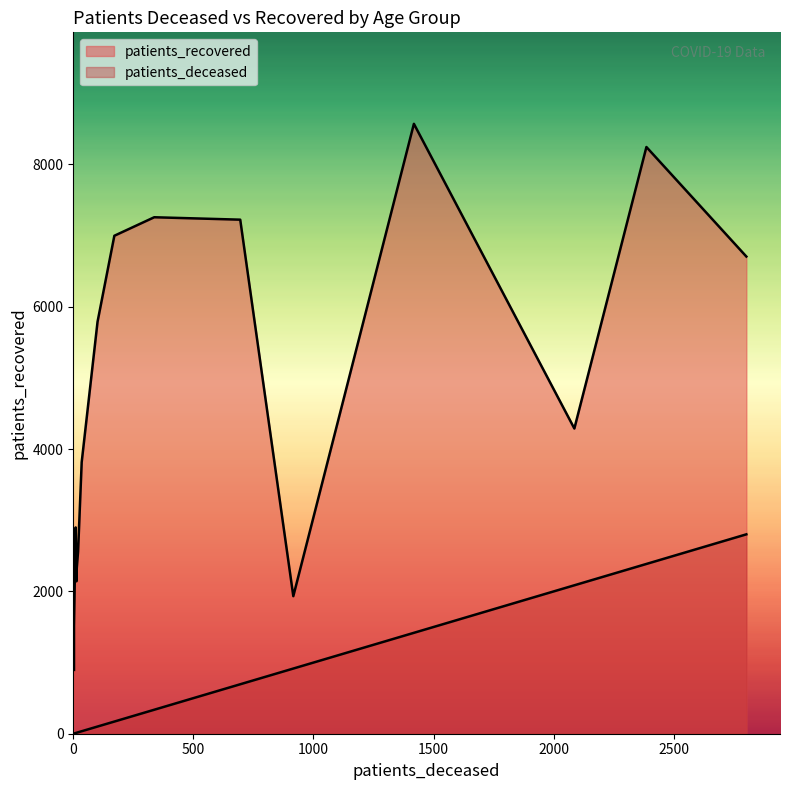

Rank the series by their average value, from highest to lowest.

patients_recovered, patients_deceased